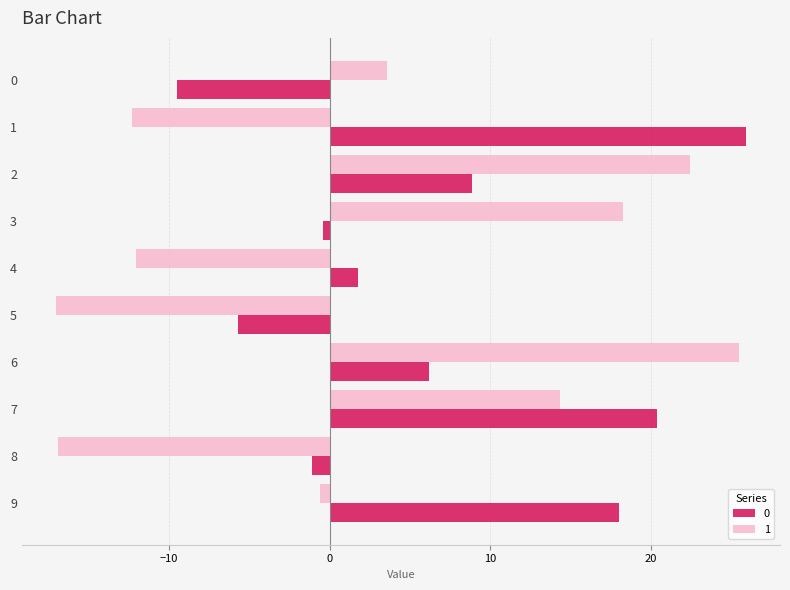

Count the number of categories in the chart.

10